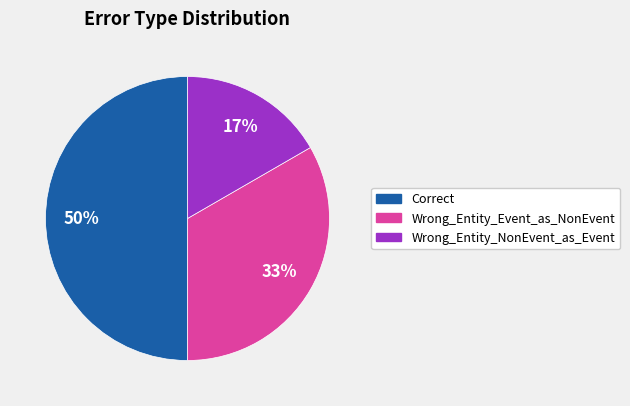

To the nearest percent, what is the difference between the Correct and Wrong_Entity_NonEvent_as_Event slice percentages?

33%